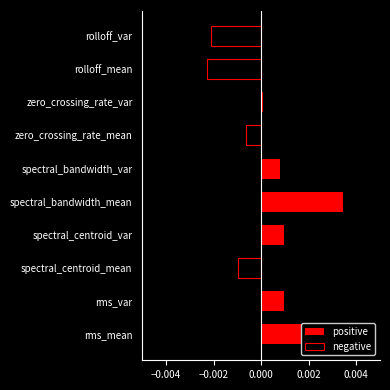

How many bars are there in each group?

2